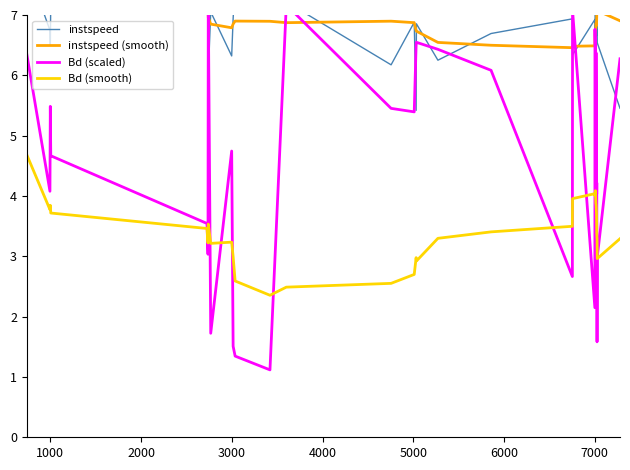

What is the highest value of the Bd (smooth) series?

4.7